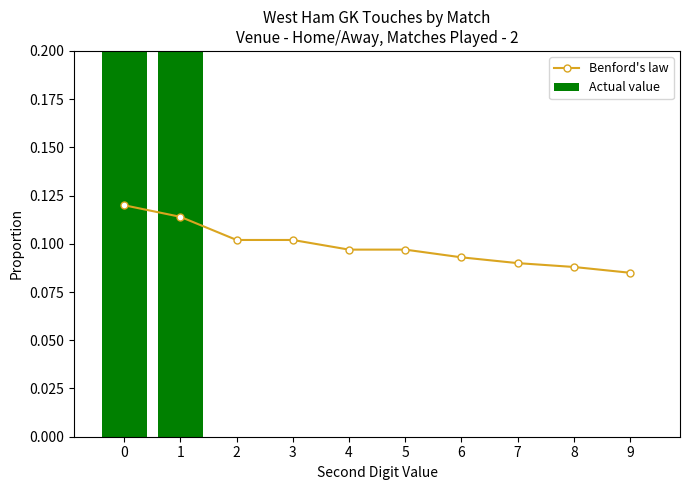

What is the highest value of the Actual value series?

0.5